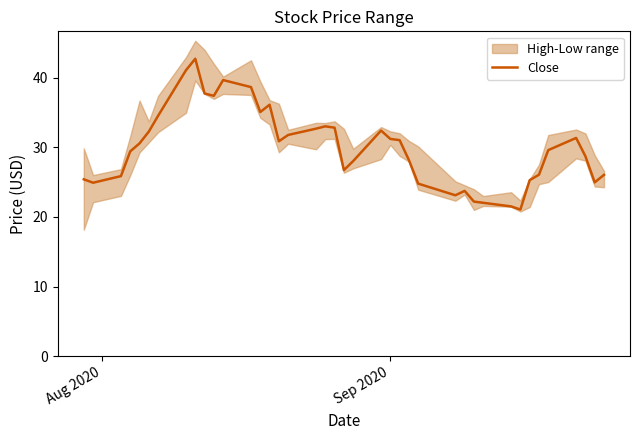

How many points are lower than both their immediate neighbors (excluding endpoints)?

8